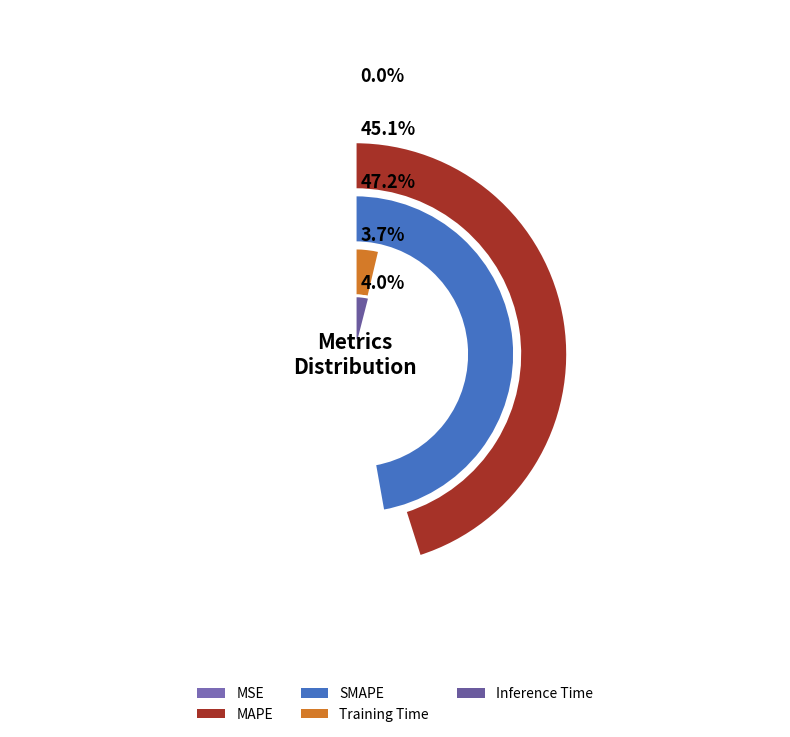

Is it true that Training Time is 4% of the pie?

True